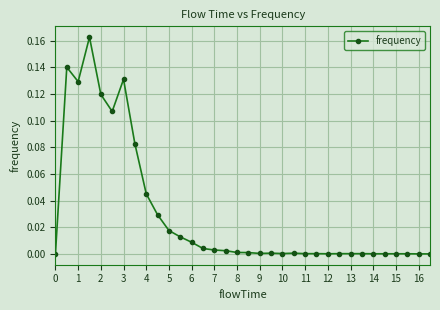

True or false: there are more than 1 points higher than both neighbors.

True